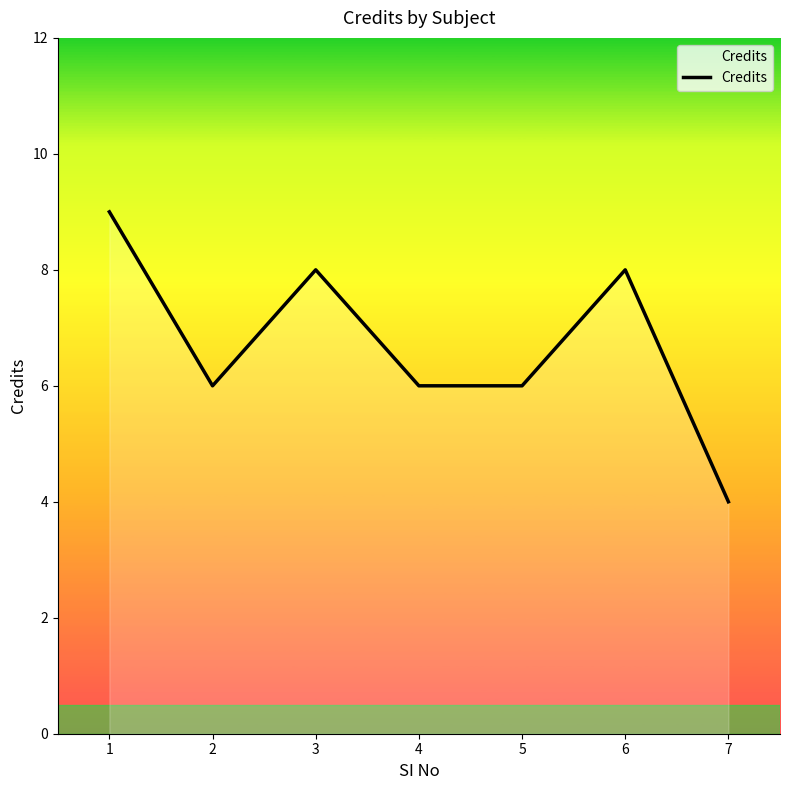

Reading left to right, transcribe all the data shown in this chart.

1=9	2=6	3=8	4=6	5=6	6=8	7=4